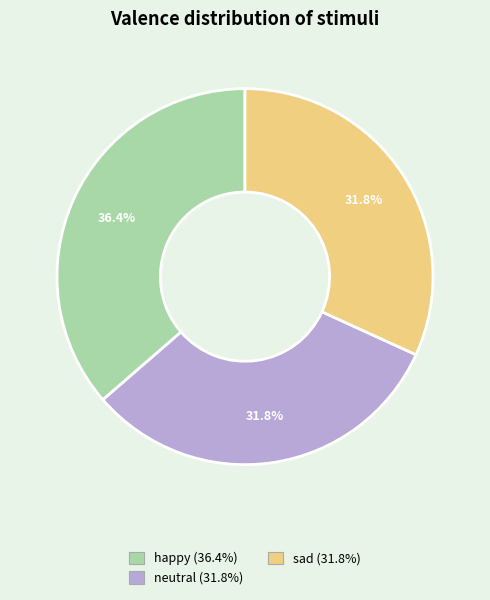

Approximately how many times larger is the value at neutral compared to sad?

1.0